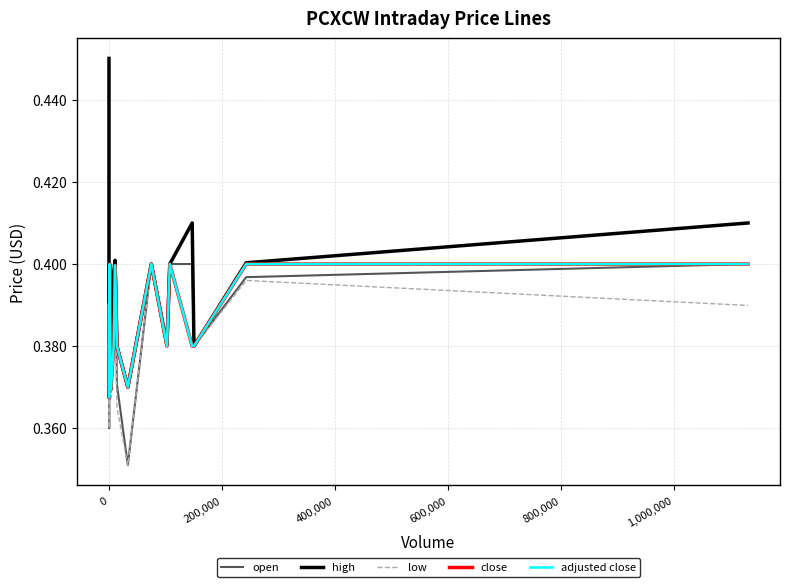

Reading left to right, list all the values displayed in this chart.

open: 0.4	0.4	0.4	0.4	0.4	0.4	0.4	0.4	0.4	0.4	0.4	0.4	0.4	0.4	0.4	0.4	0.4	0.4	0.4	0.4
high: 0.5	0.4	0.4	0.4	0.4	0.4	0.4	0.4	0.4	0.4	0.4	0.4	0.4	0.4	0.4	0.4	0.4	0.4	0.4	0.4
low: 0.4	0.4	0.4	0.4	0.4	0.4	0.4	0.4	0.4	0.4	0.4	0.4	0.4	0.4	0.4	0.4	0.4	0.4	0.4	0.4
close: 0.4	0.4	0.4	0.4	0.4	0.4	0.4	0.4	0.4	0.4	0.4	0.4	0.4	0.4	0.4	0.4	0.4	0.4	0.4	0.4
adjusted close: 0.4	0.4	0.4	0.4	0.4	0.4	0.4	0.4	0.4	0.4	0.4	0.4	0.4	0.4	0.4	0.4	0.4	0.4	0.4	0.4